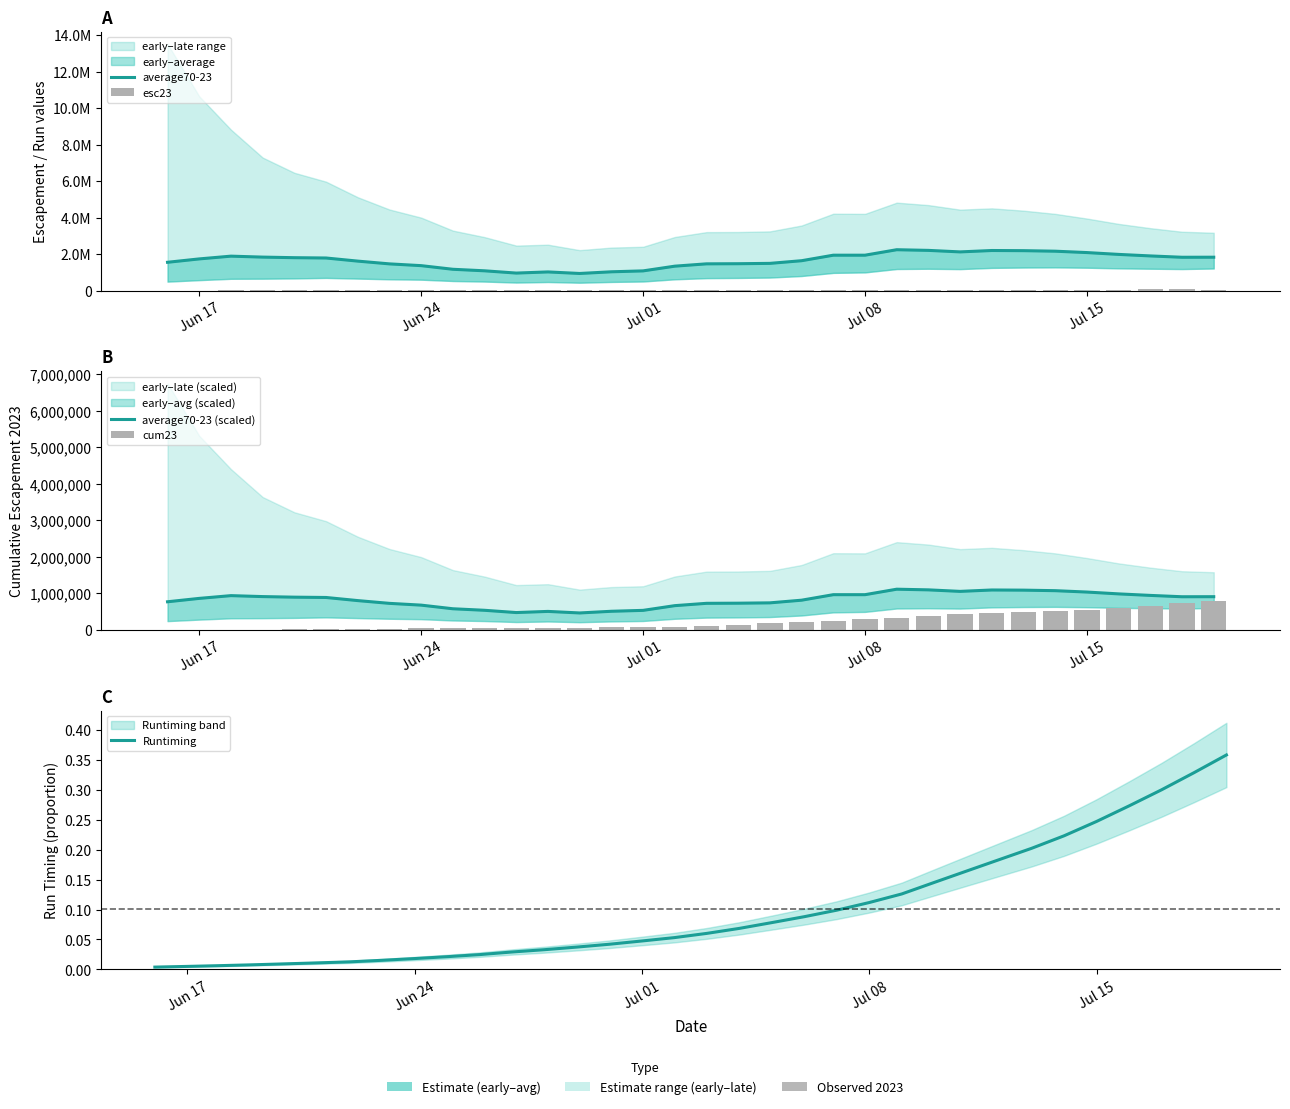

Which series has the widest spread of values?

average70-23